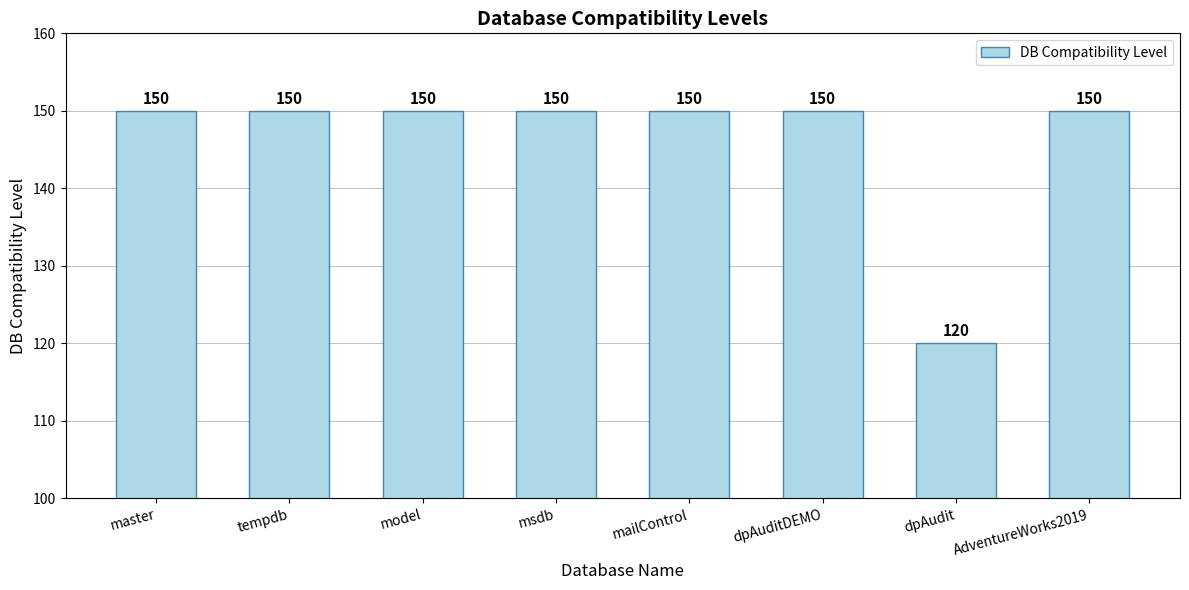

Count the number of categories in the chart.

8